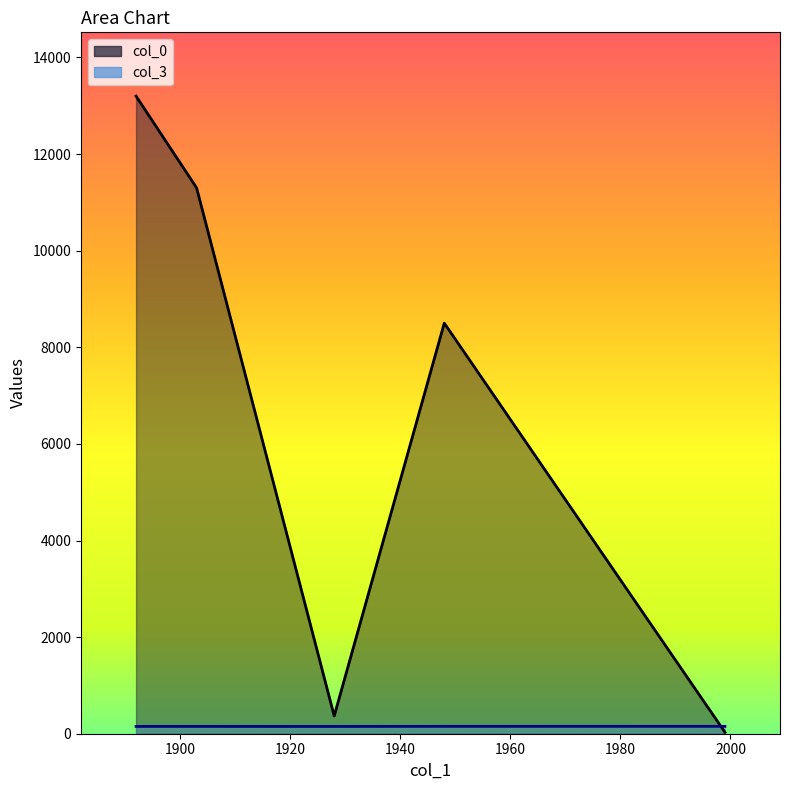

What is the minimum value for col_3?

150.7